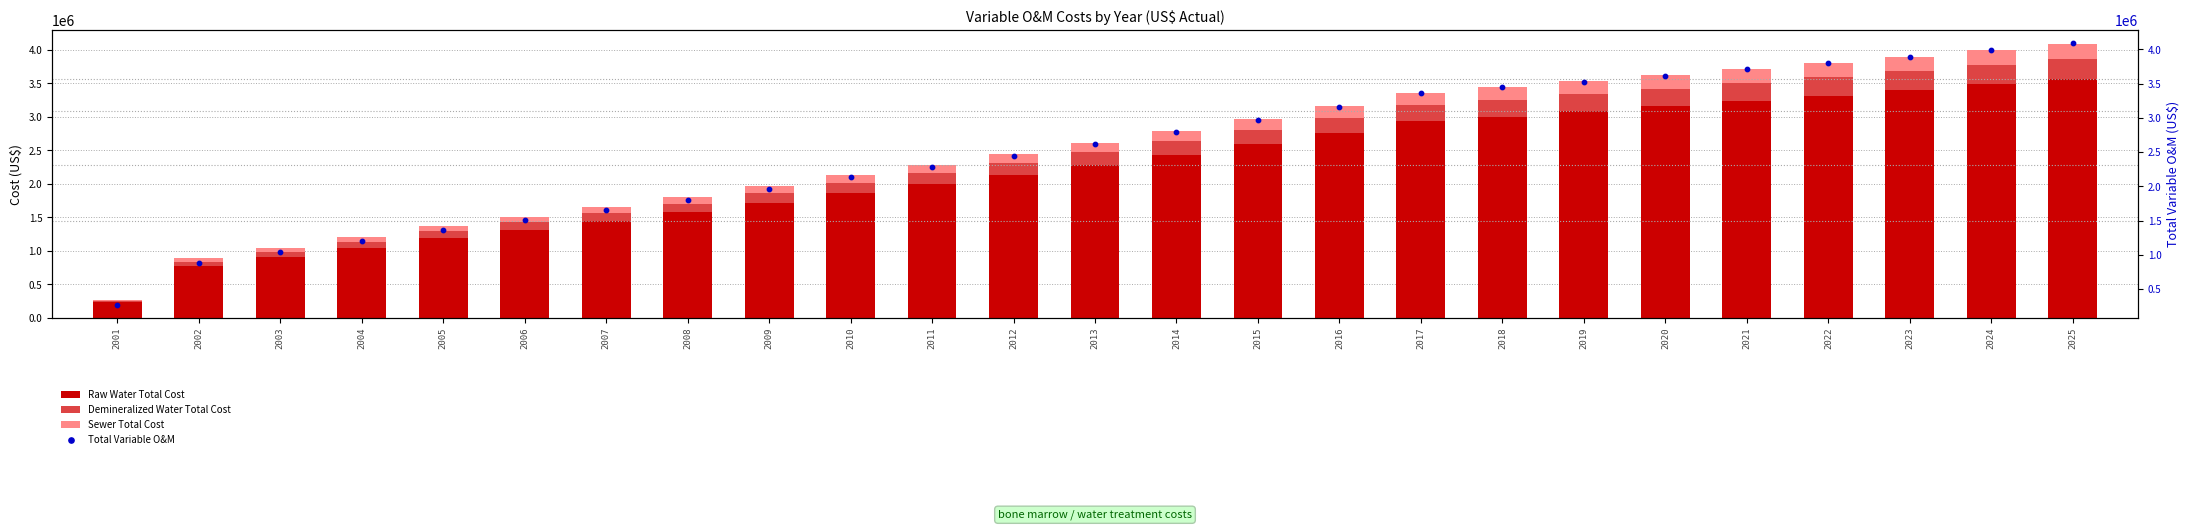

Which series has the largest Y range (max minus min)?

Total Variable O&M